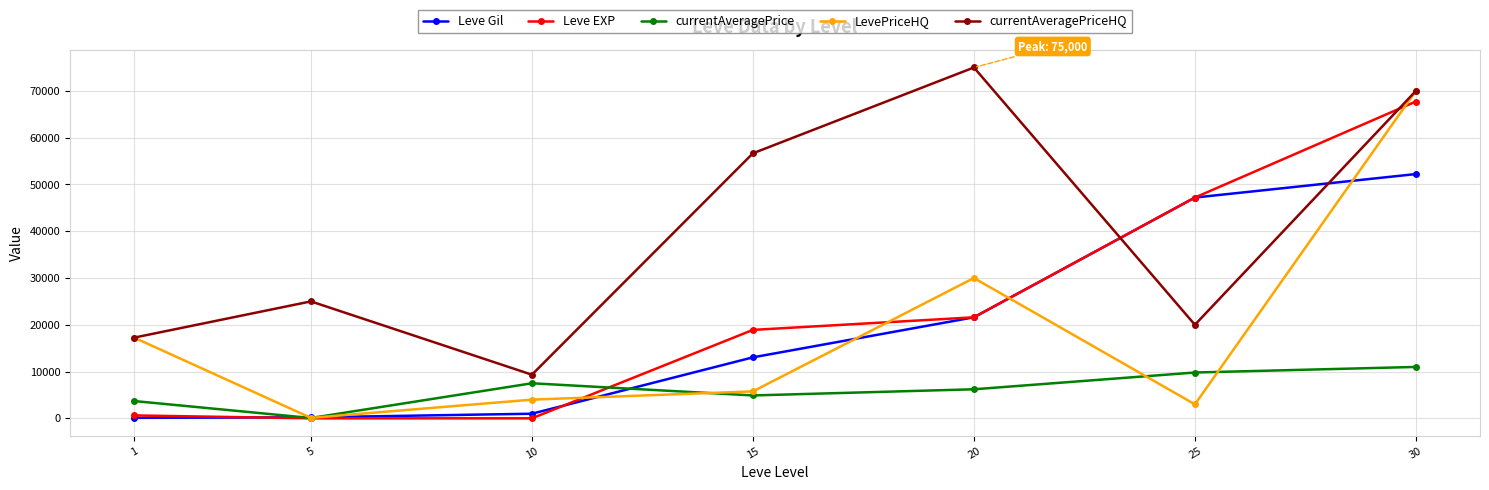

Which series has the largest total across all categories?

currentAveragePriceHQ